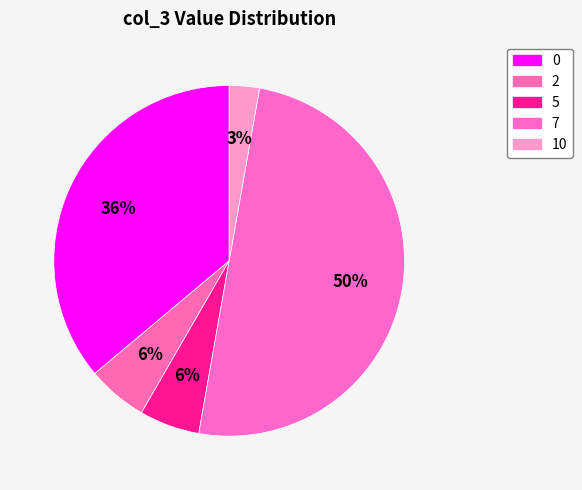

Count the number of slices in the pie.

5